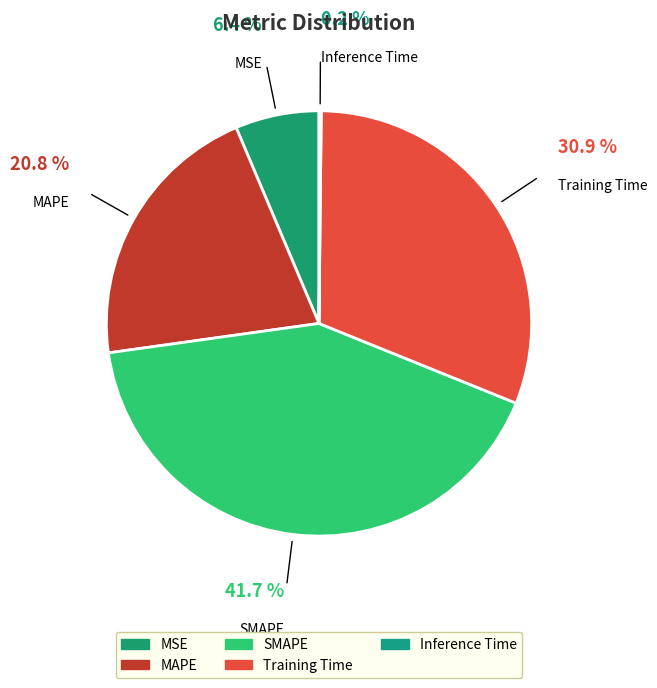

Is SMAPE the majority of the pie?

No